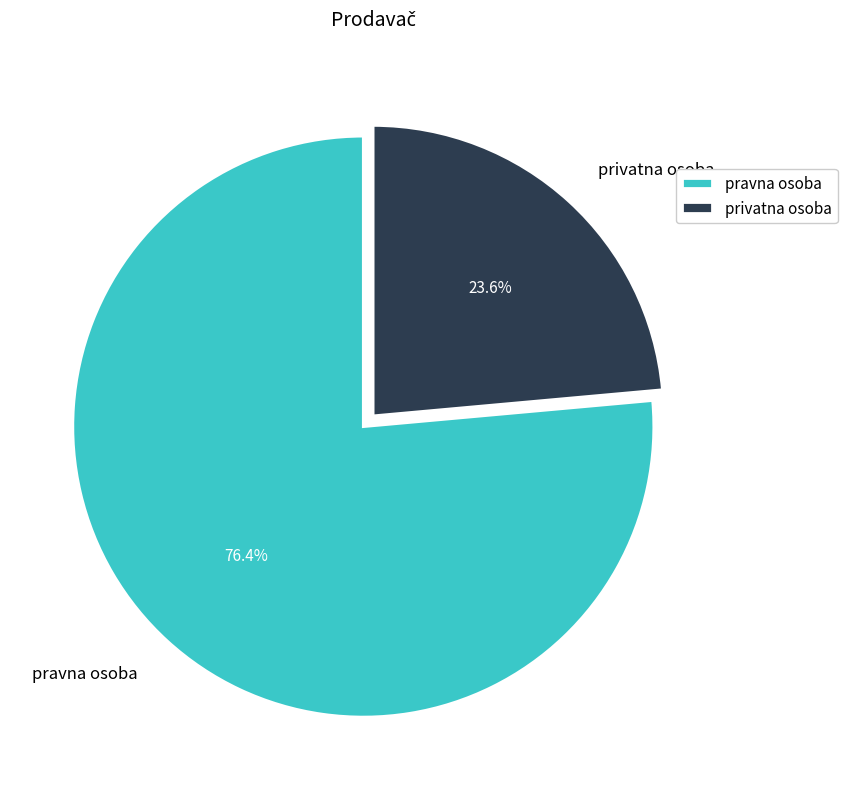

Combined, do privatna osoba and pravna osoba account for over 50%?

Yes